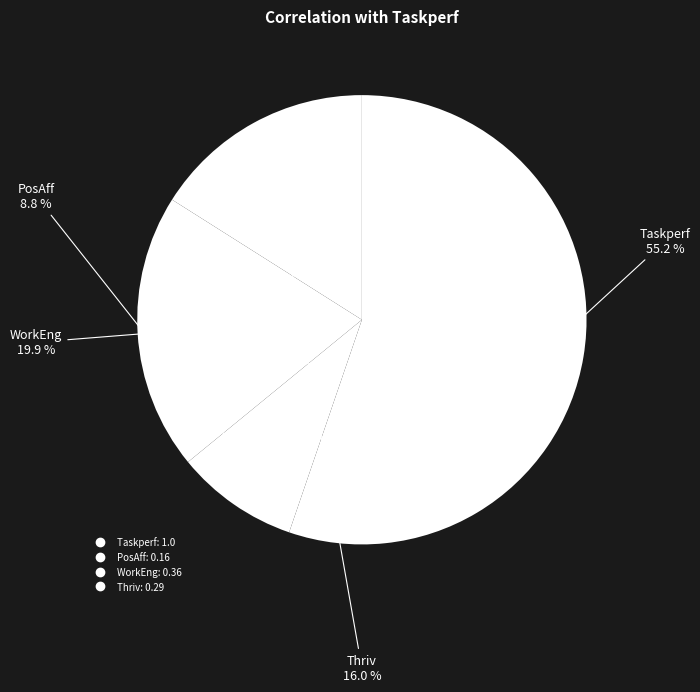

How many segments does this pie chart have?

4